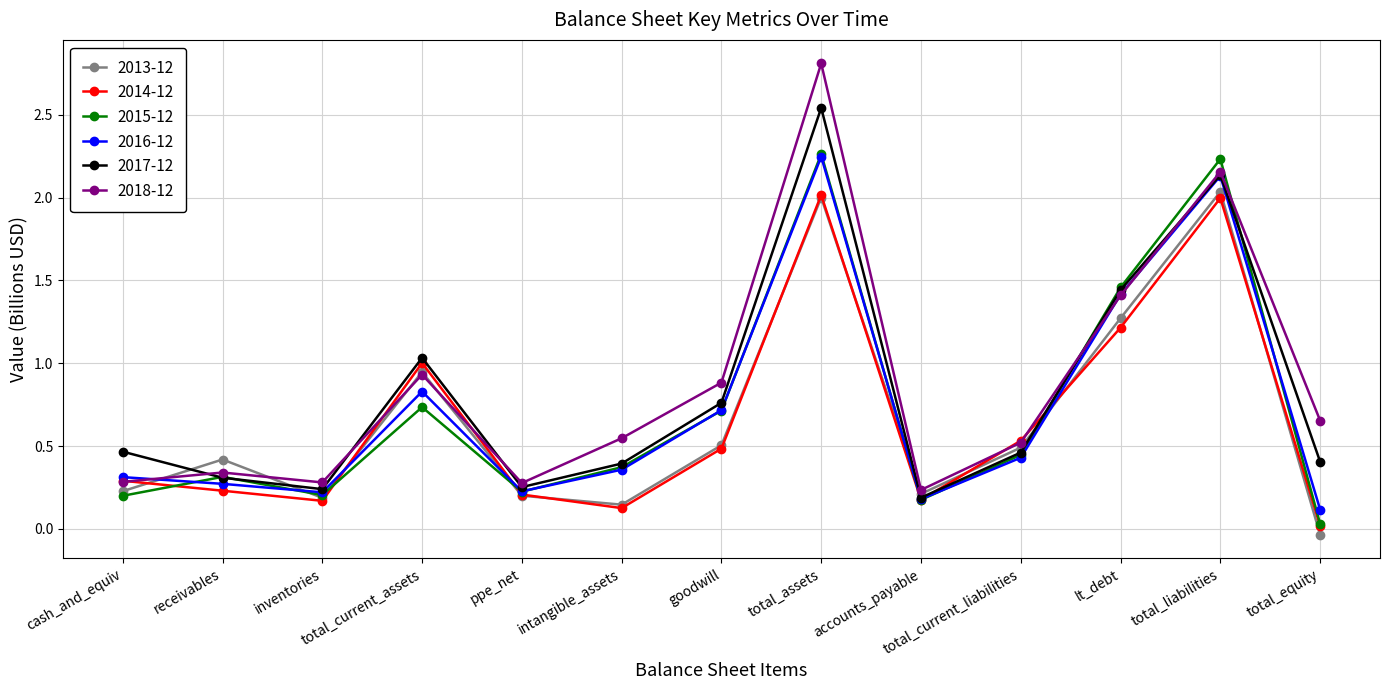

How many lines are shown in the chart?

6